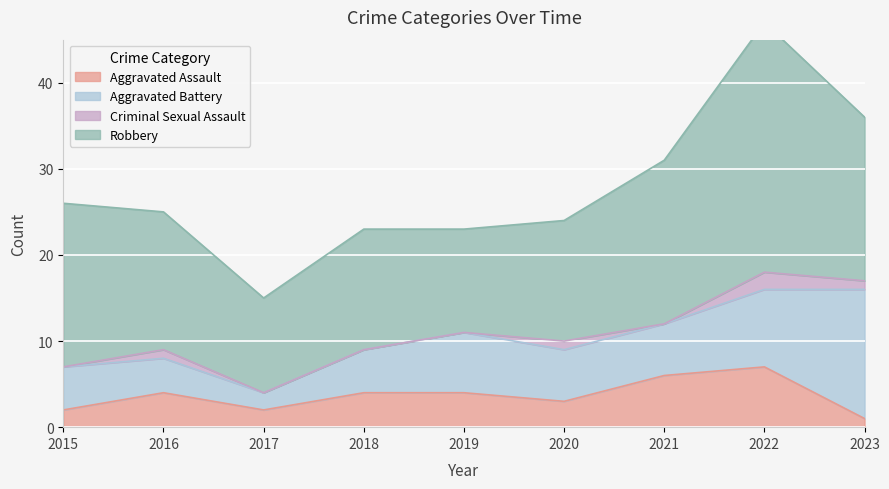

At 2016, list the series in order from largest to smallest.

Robbery, Aggravated Assault, Aggravated Battery, Criminal Sexual Assault